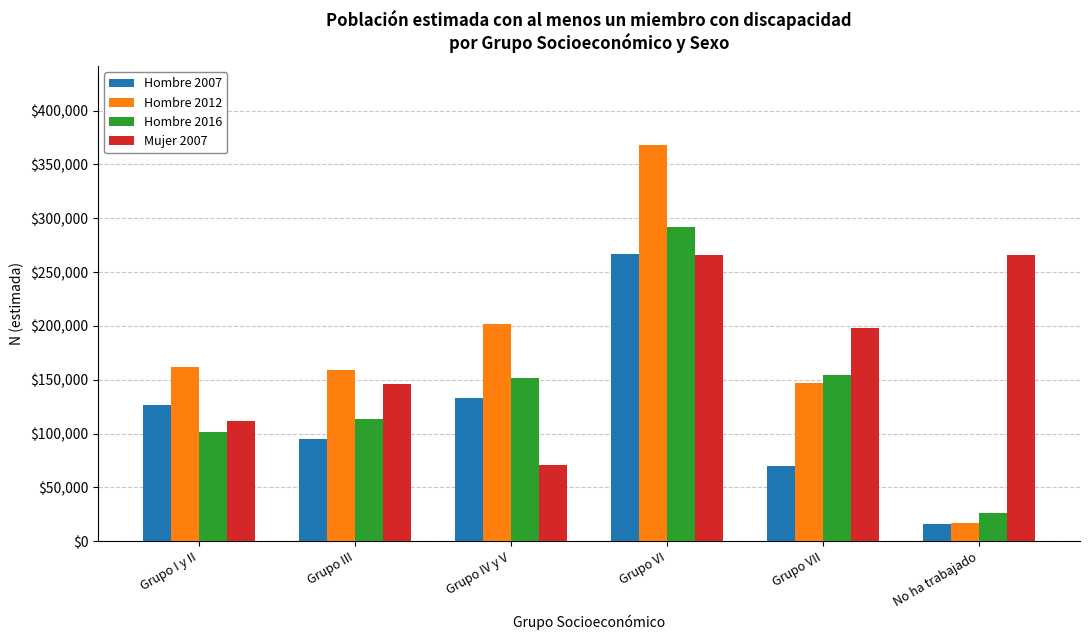

How many series are shown in this chart?

4